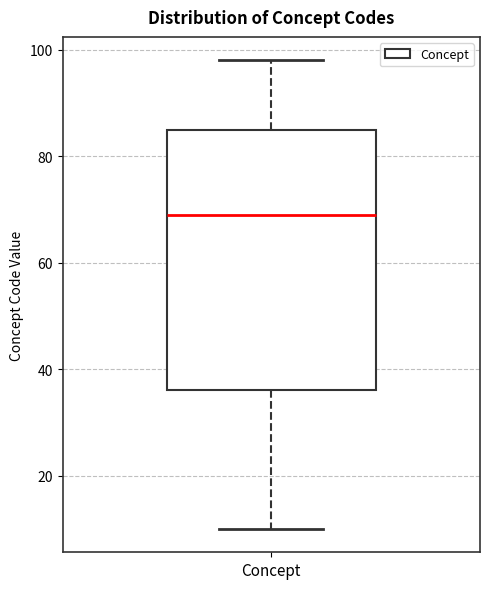

Read this box plot against the y-axis: the position of the median line, the range covered by the box, and the ends of both whiskers. The values are not printed on the chart, so give them approximately, as read against the axis.

median 70, box 36 to 86, whiskers 10 to 98